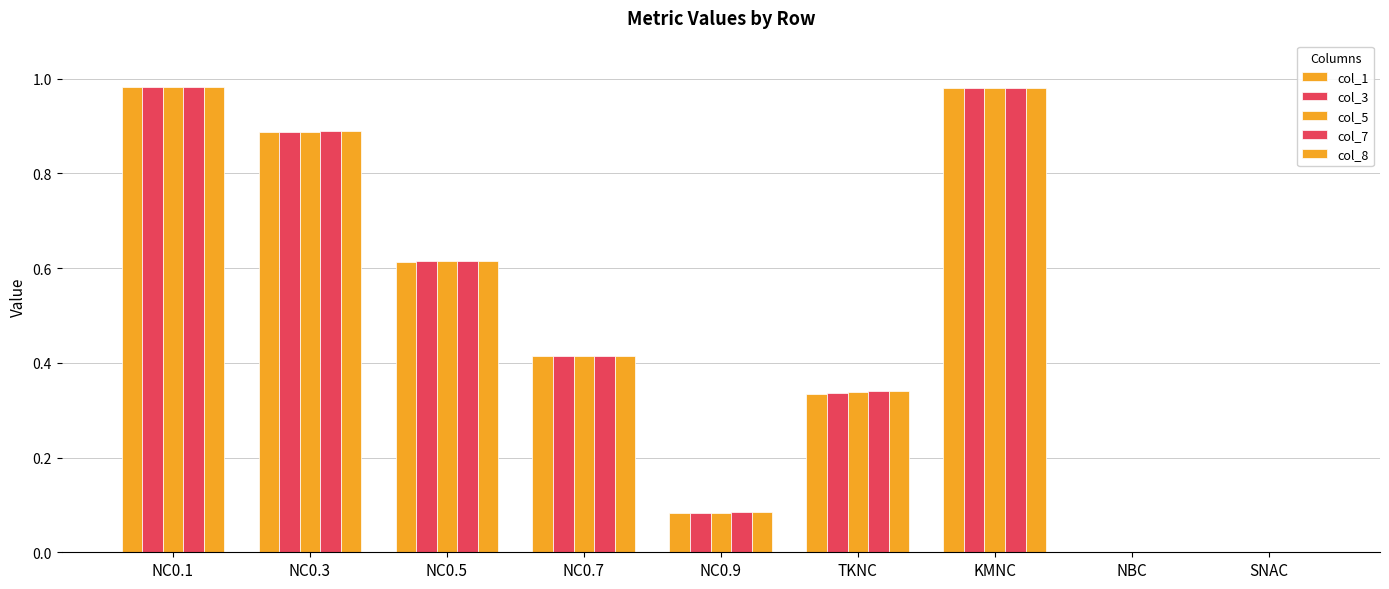

What is the difference between the maximum and minimum values in the col_5 series?

1.0